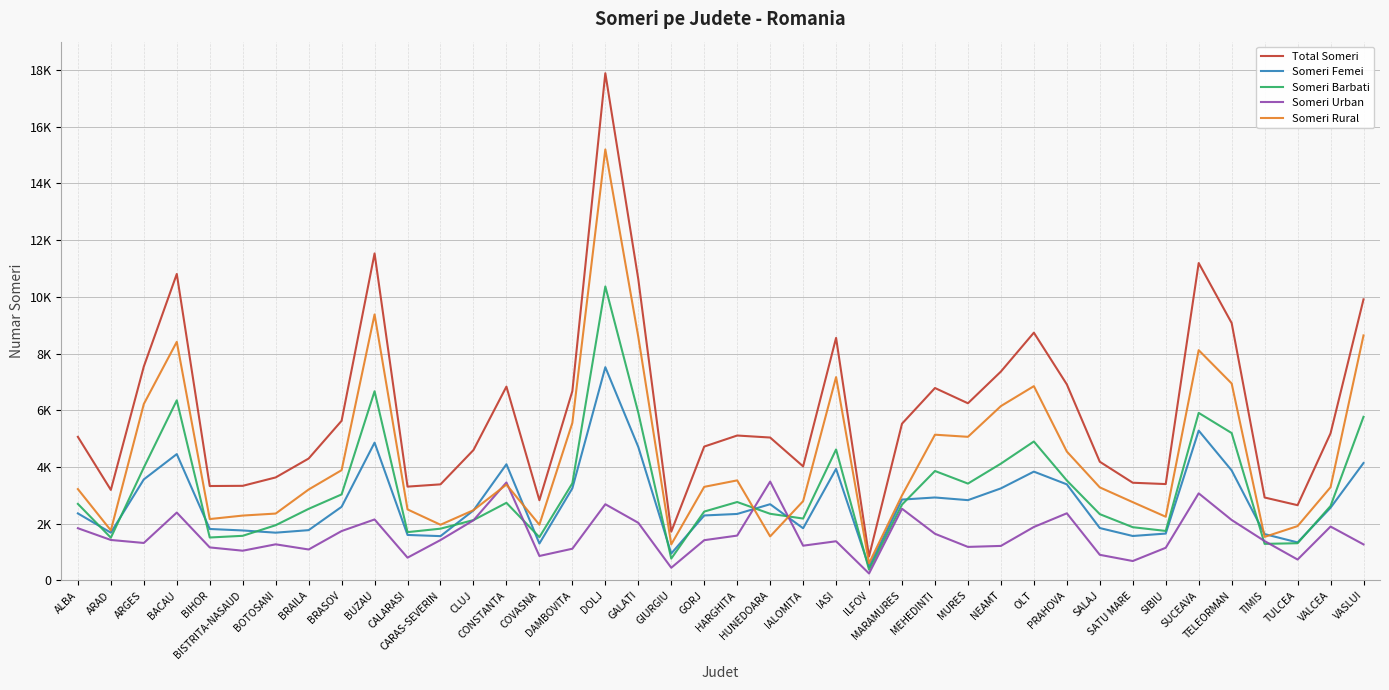

What are all the series names shown in the legend?

Total Someri, Someri Femei, Someri Barbati, Someri Urban, Someri Rural